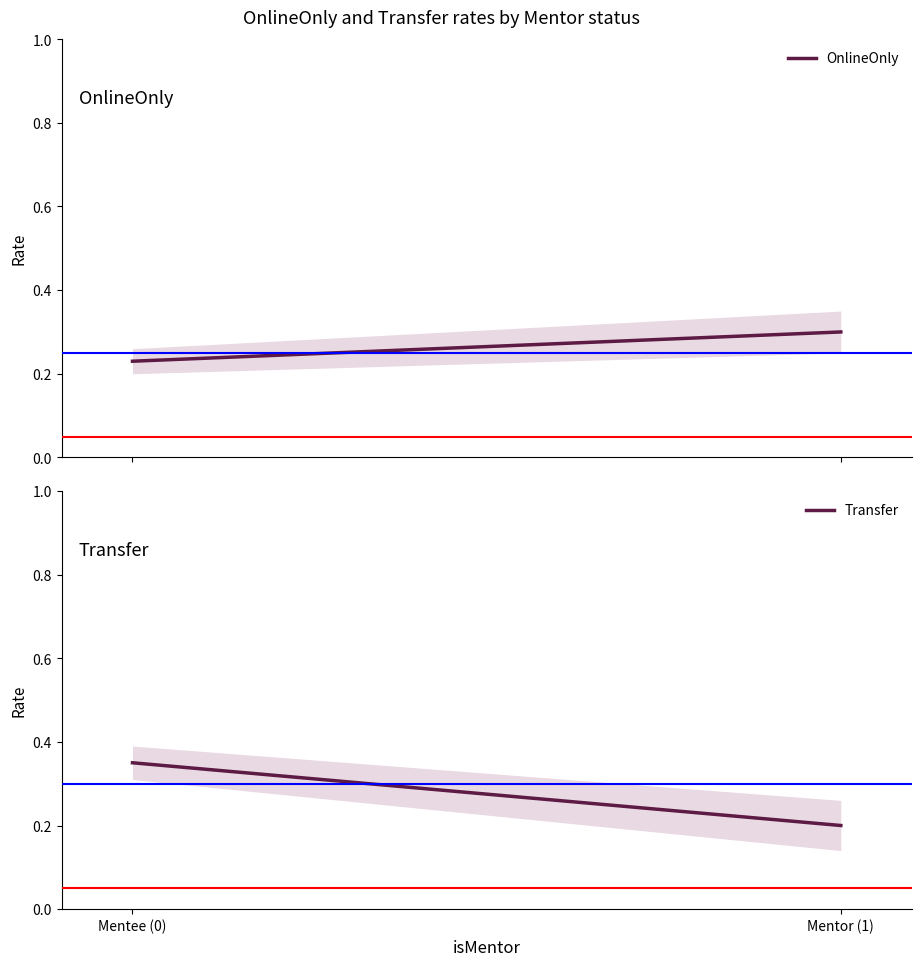

What position from the right is Mentor (1)?

1